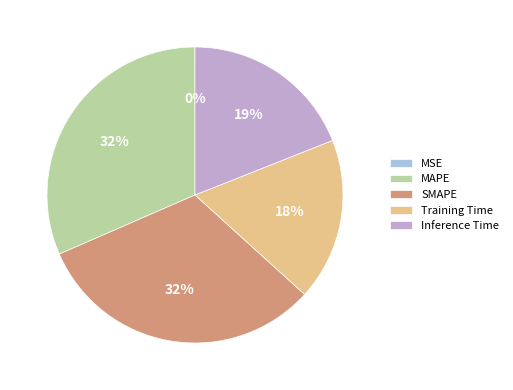

True or false: Training Time accounts for 13% of the total.

False